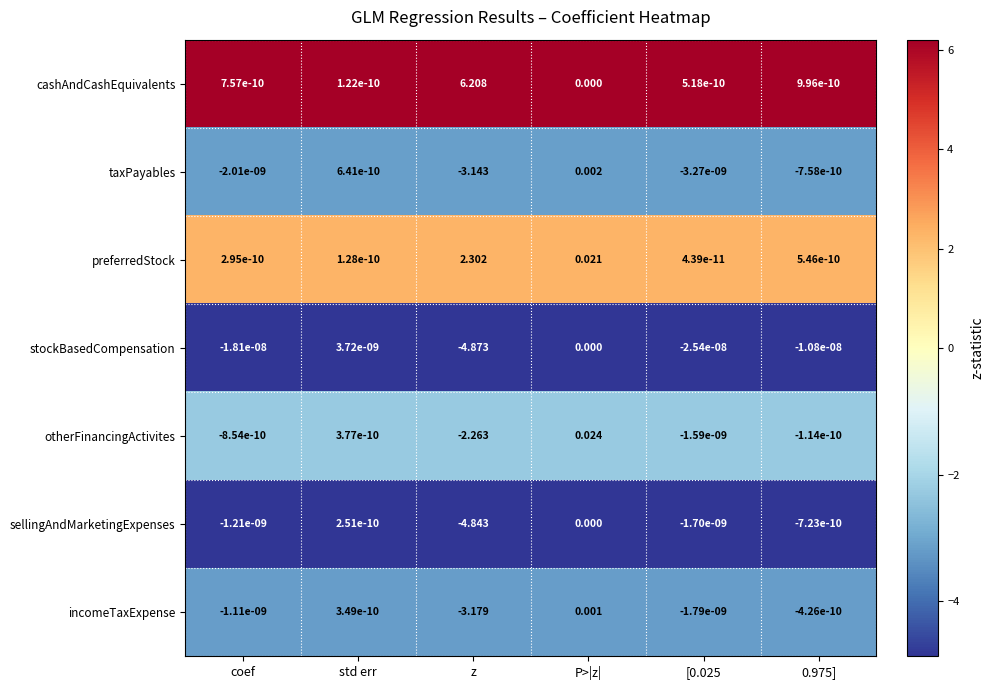

At which label does incomeTaxExpense reach its minimum?

z